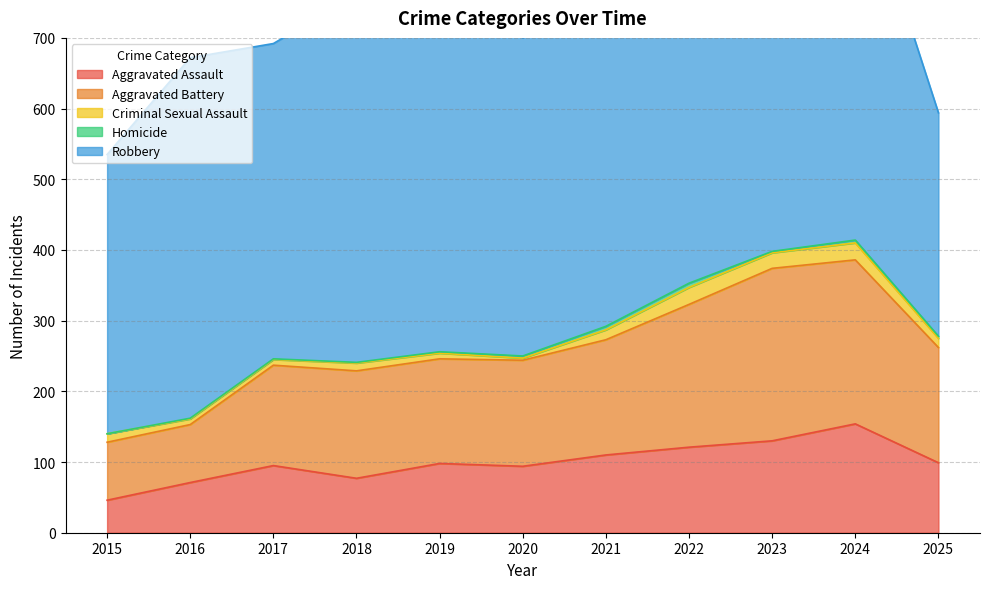

What is the difference between the Criminal Sexual Assault values at 2025 and 2024?

11